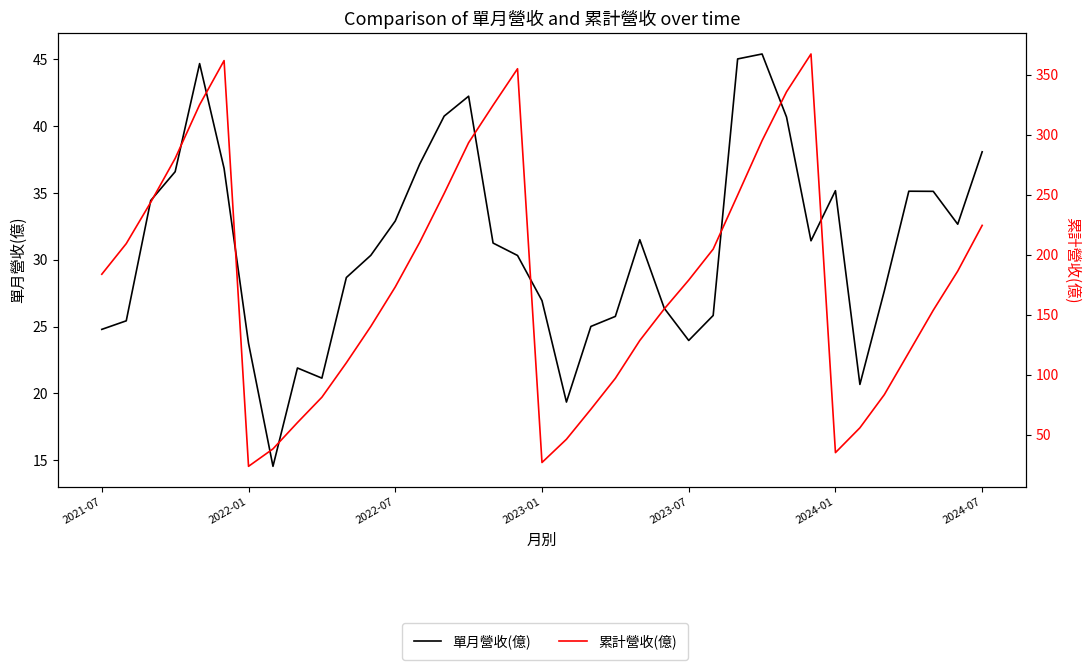

Between 24 and 25, which series saw the biggest shift?

累計營收(億)